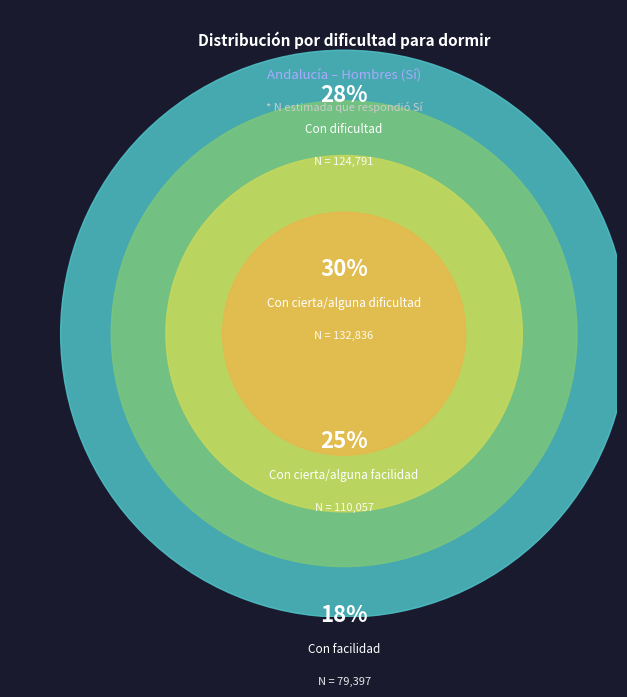

To the nearest percent, what portion does Con cierta/alguna facilidad represent?

25%